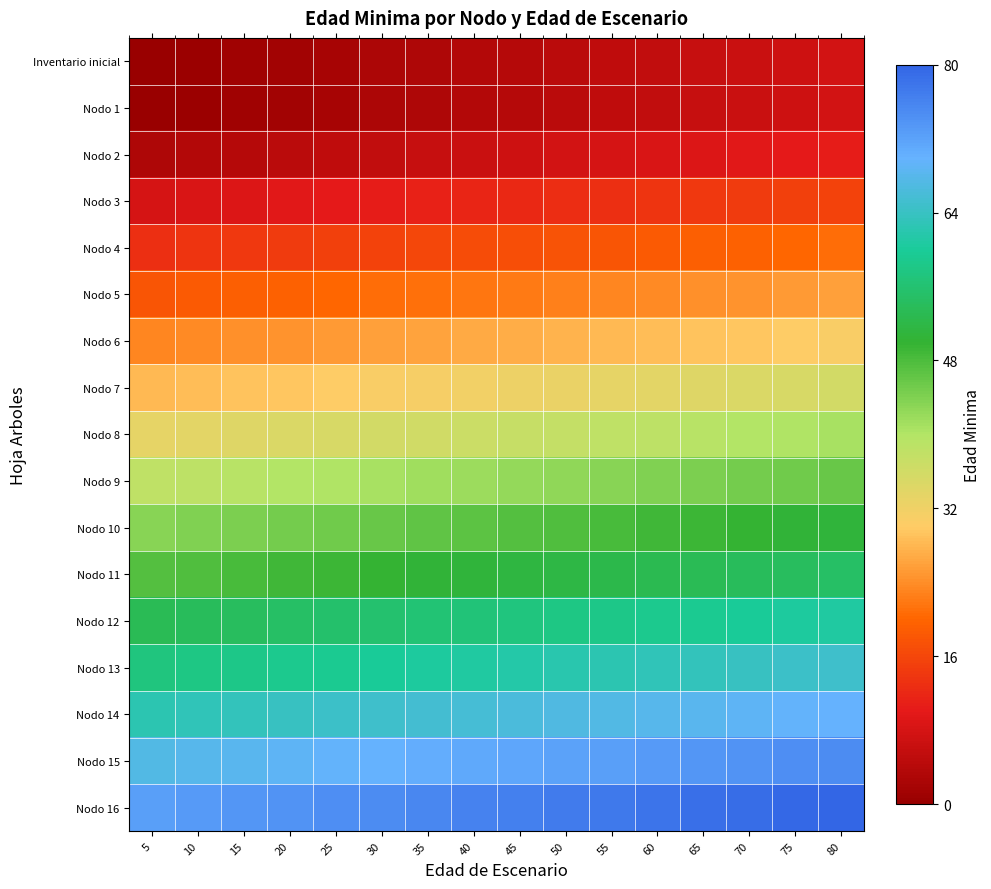

At how many categories does at least one series exceed 41?

16